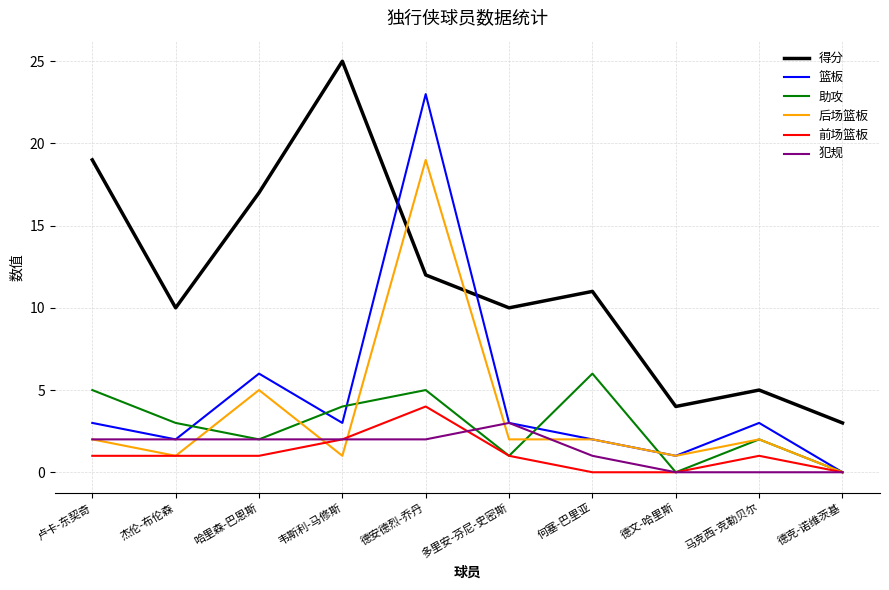

Between 何塞-巴里亚 and 德文-哈里斯, which series saw the biggest shift?

得分